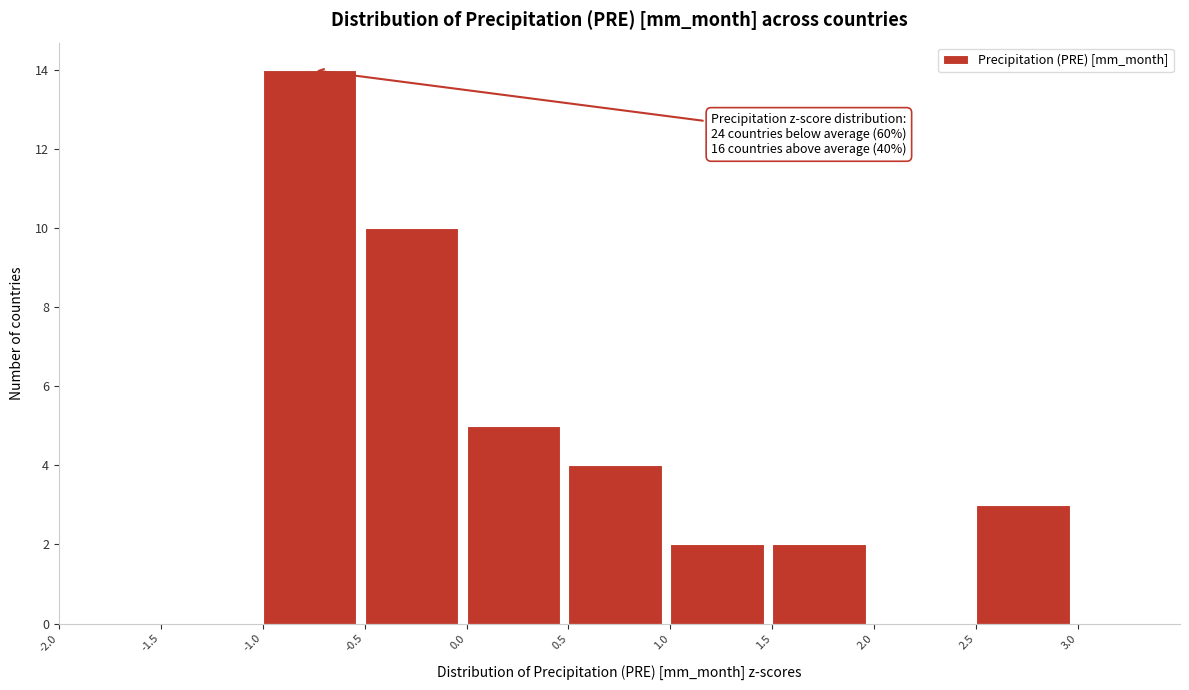

Which range on the x-axis has the tallest bar?

-1.0 to -0.5